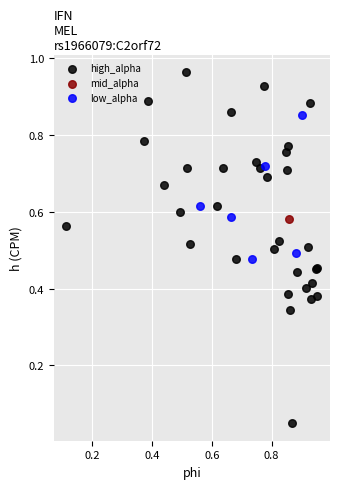

What are all the series names shown in the legend?

high_alpha, mid_alpha, low_alpha